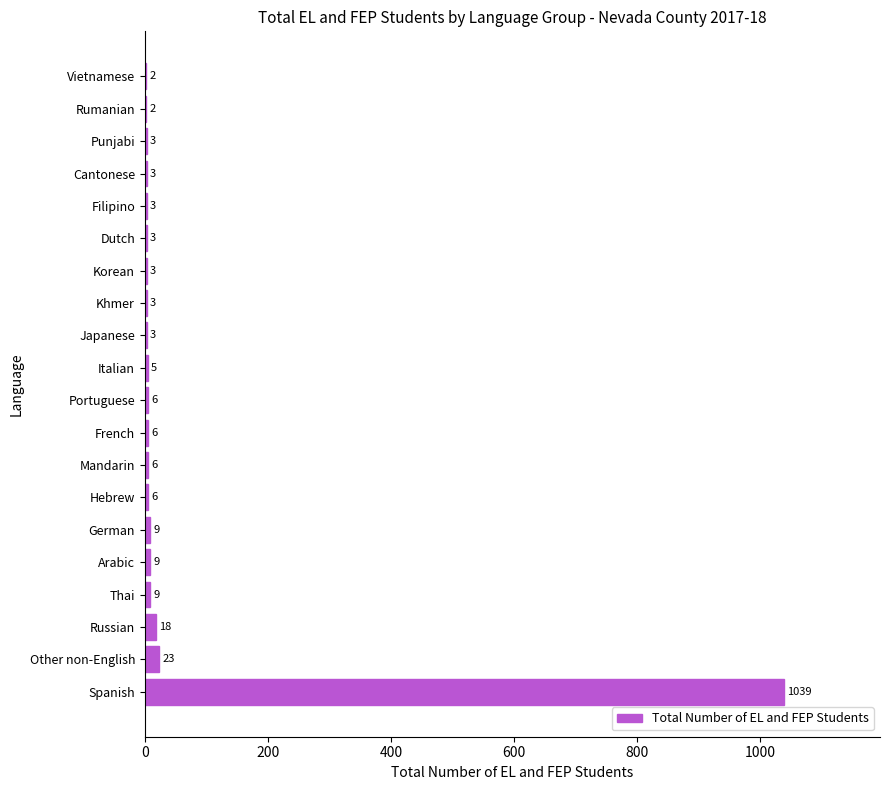

What is the greatest value displayed?

1039